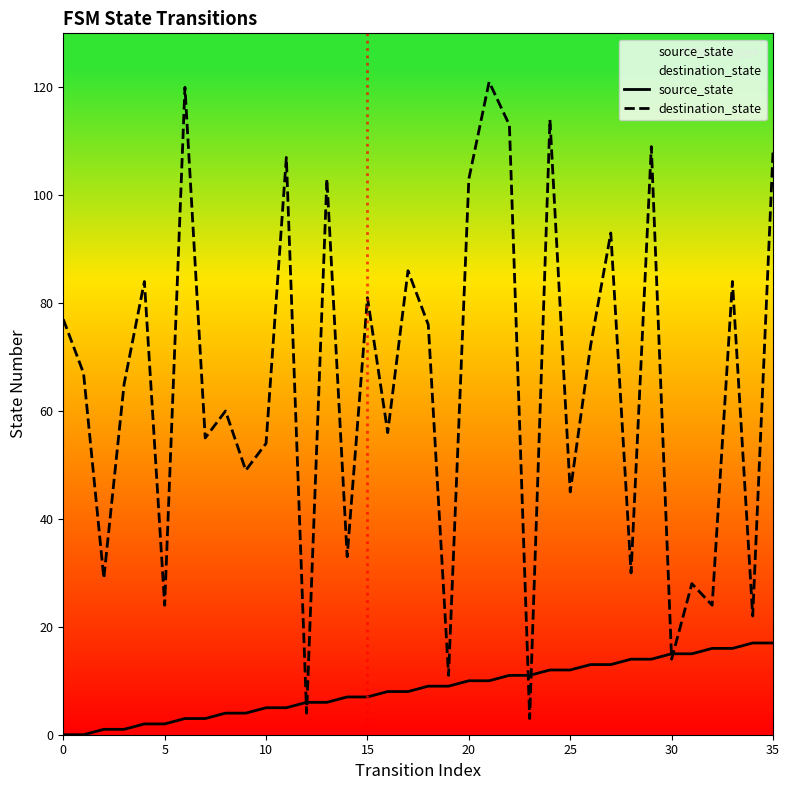

True or false: source_state has more than 0 interior local peaks.

False